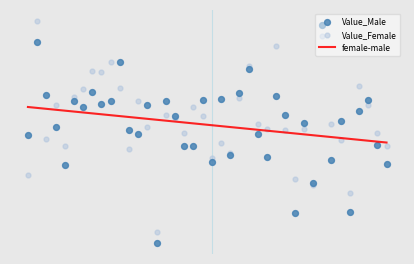

Which series reaches the maximum Y coordinate?

Value_Female